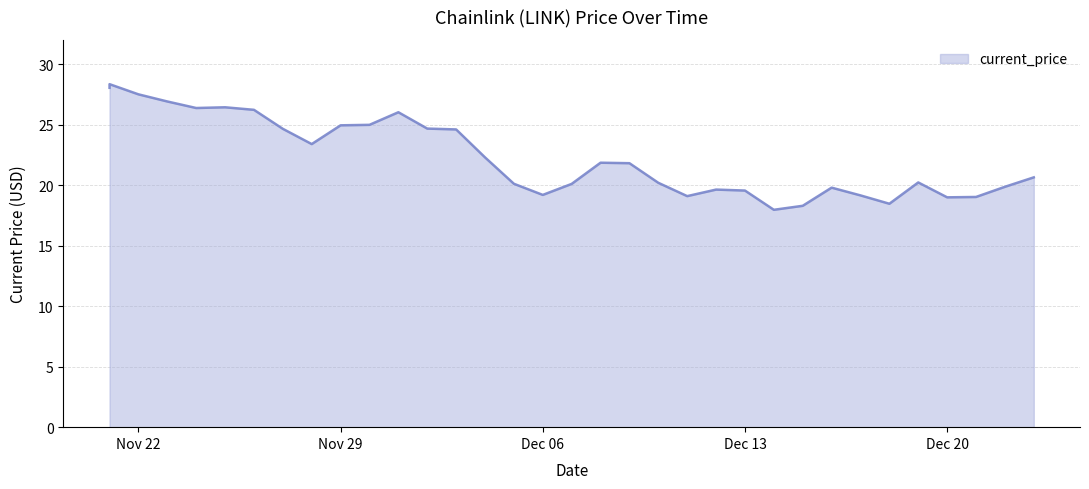

Is it true that the value at 12/22/2021 is 32.6?

False